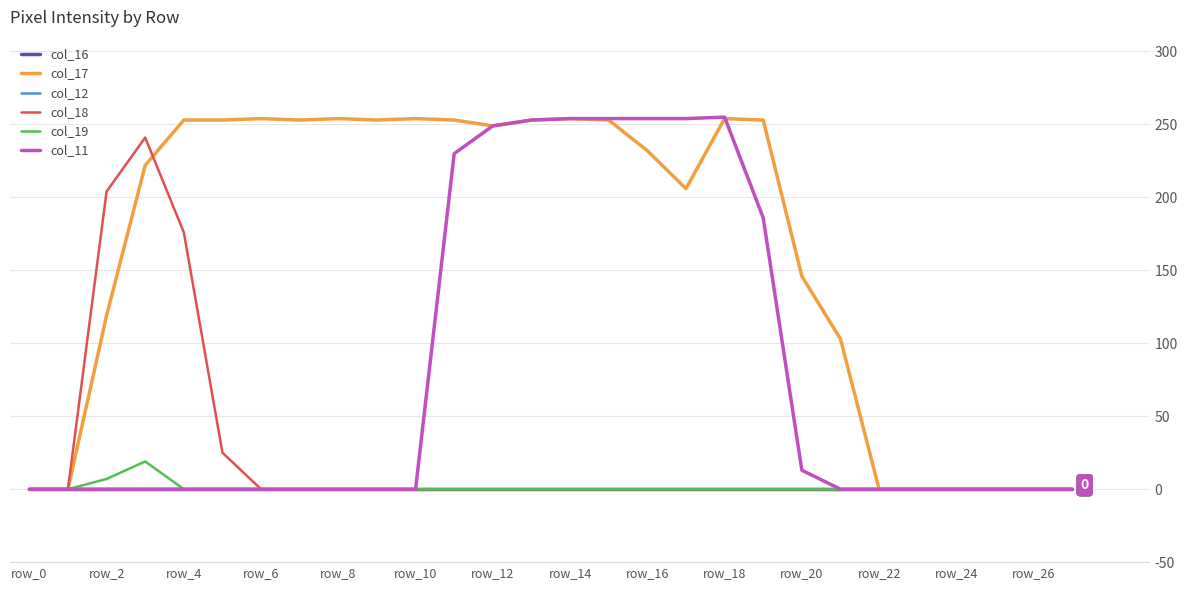

Does the chart display data point markers on the line(s)?

No